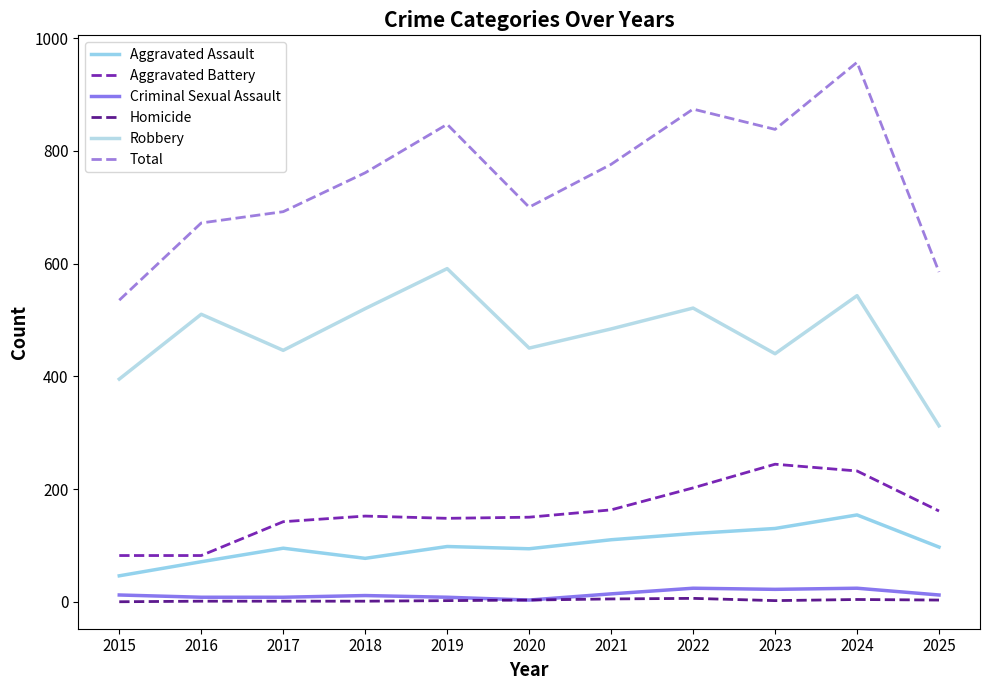

Where does the Total series first go above 761?

2019